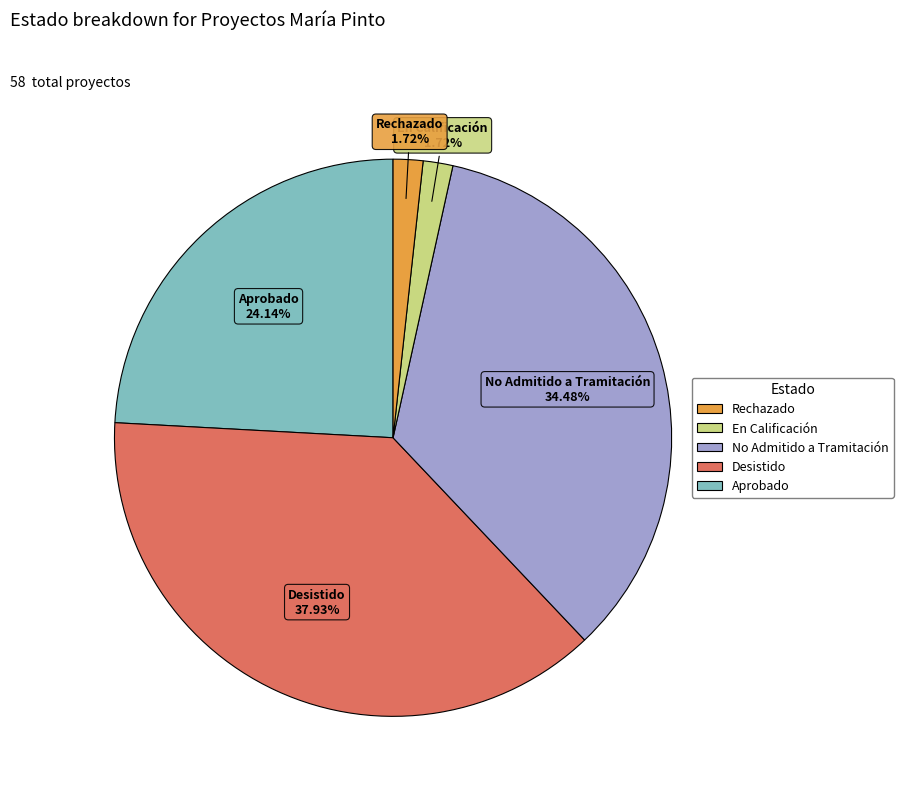

Does any single category account for the majority?

No